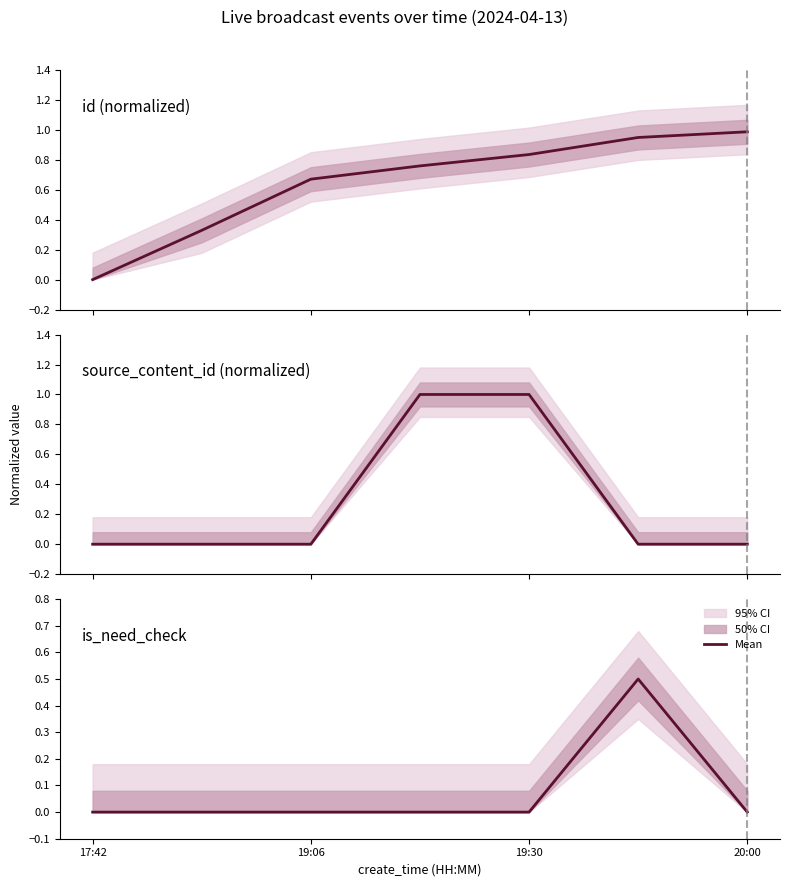

Does the chart have visible grid lines?

No